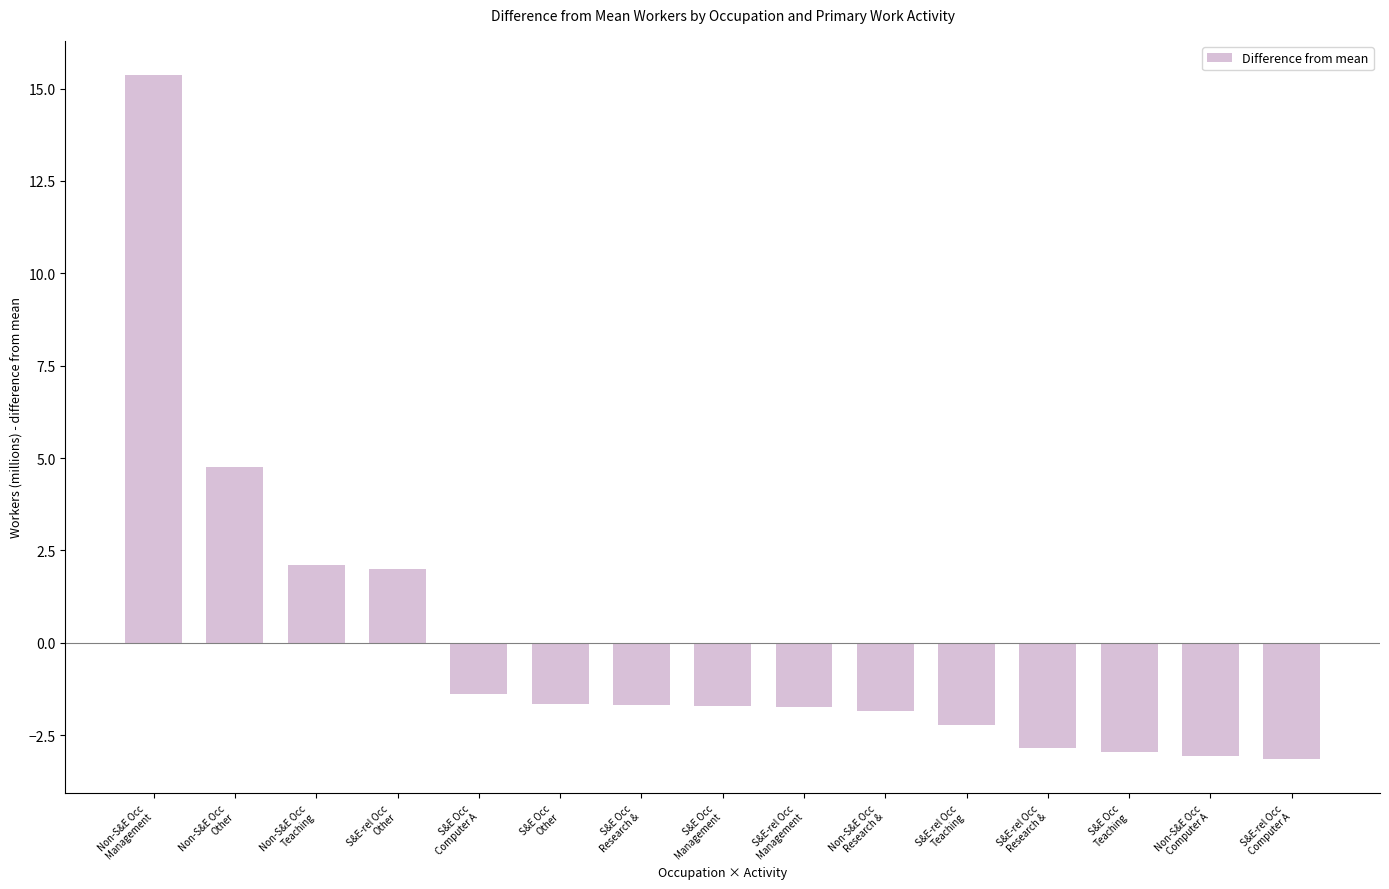

How many values are below zero?

11